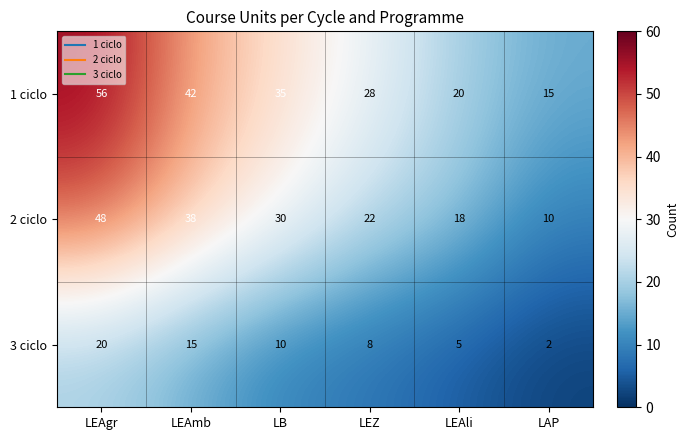

Which series has the largest total across all categories?

1 ciclo